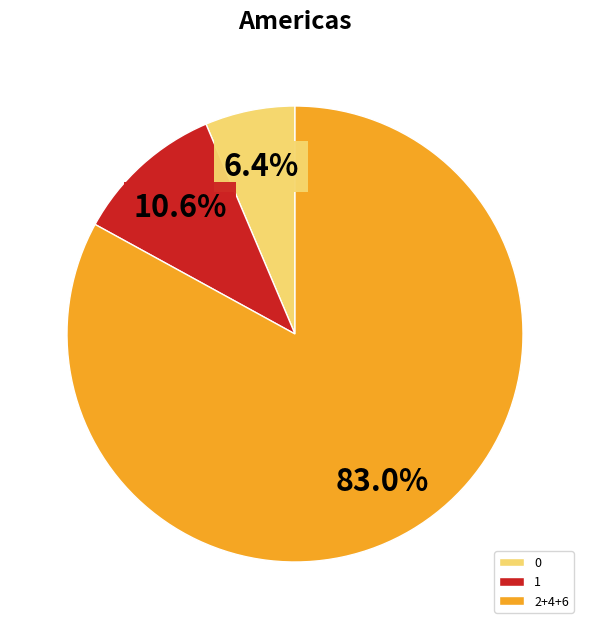

To the nearest percent, what is the difference between the largest and smallest slice percentages?

77%